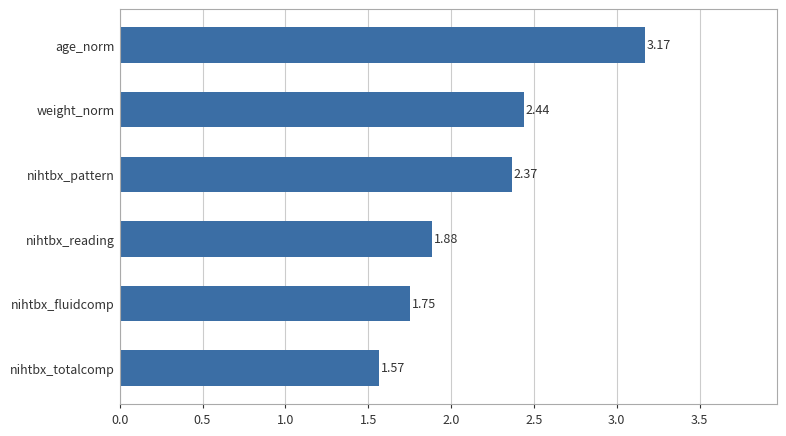

List the labels in order of value, smallest first.

nihtbx_totalcomp, nihtbx_fluidcomp, nihtbx_reading, nihtbx_pattern, weight_norm, age_norm